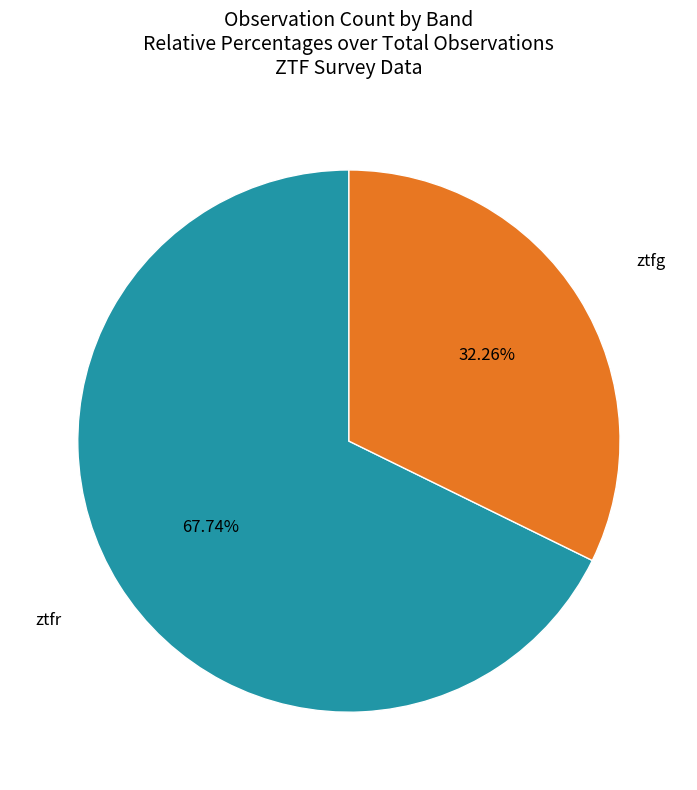

Does any single category account for the majority?

Yes